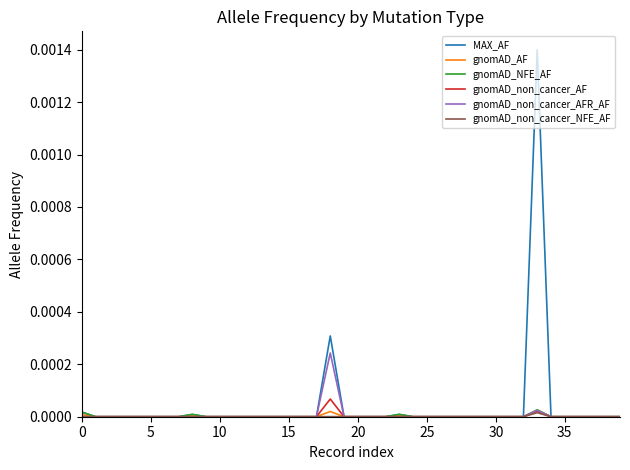

How many lines are shown in the chart?

6